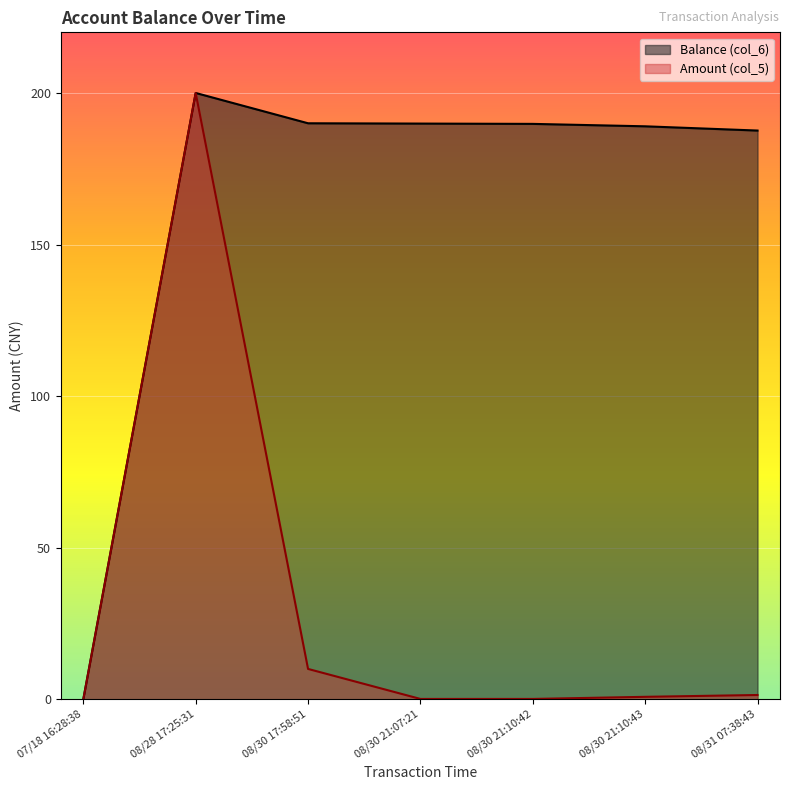

Where is the first local maximum for Balance (col_6)?

08/28 17:25:31